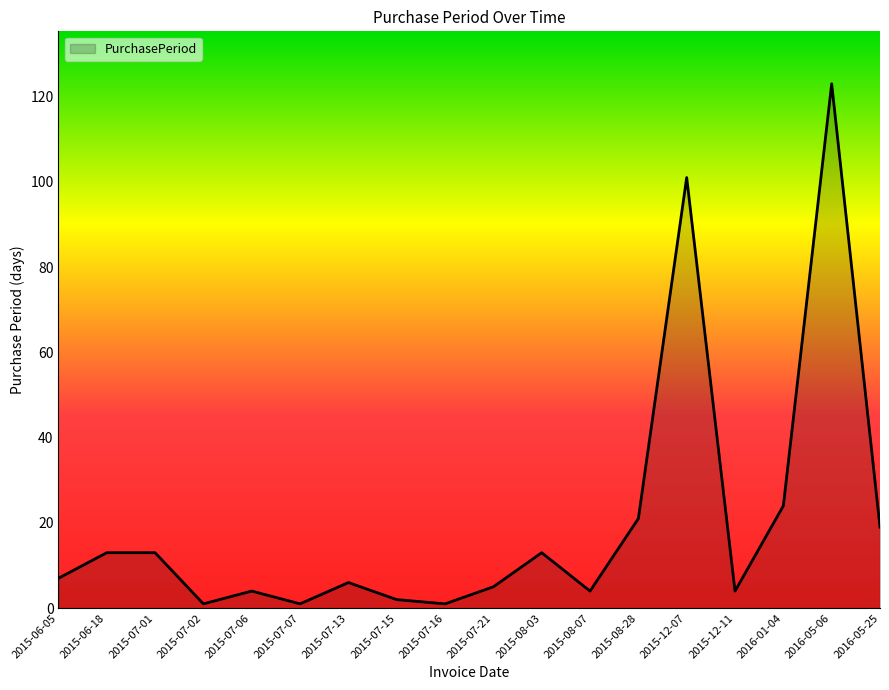

True or false: the data shows 123 at 2016-05-06.

True